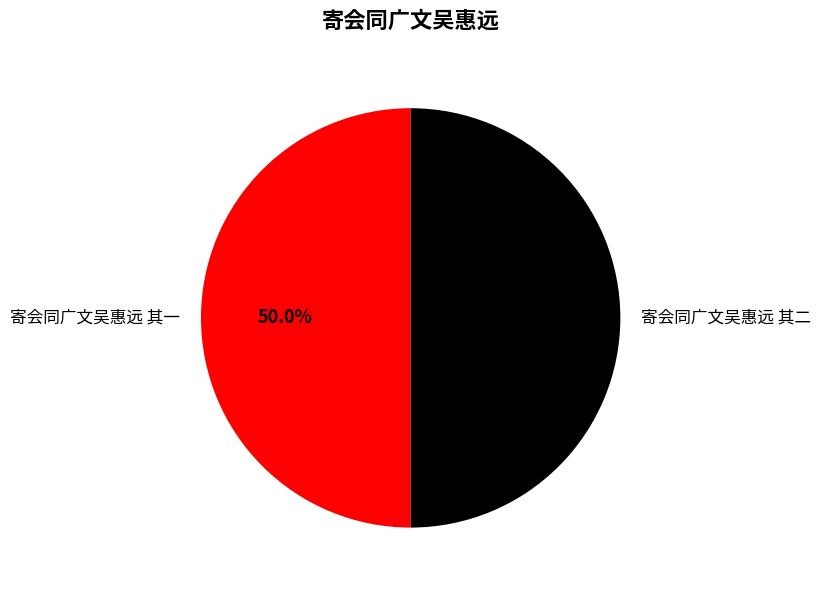

Do 寄会同广文吴惠远 其一 and 寄会同广文吴惠远 其二 together represent more than half of the pie?

Yes